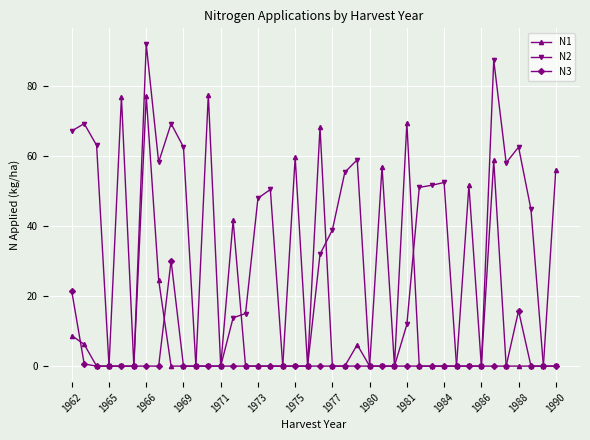

Which series has the widest spread of values?

N2